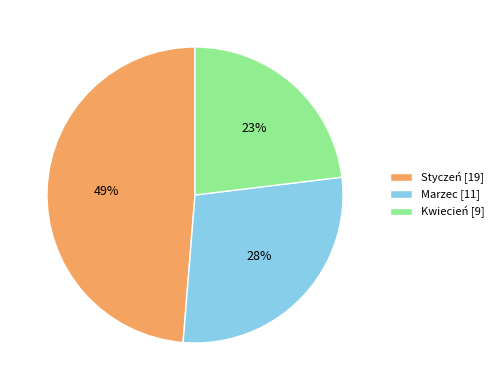

Combined, do Styczeń [19] and Marzec [11] account for over 50%?

Yes